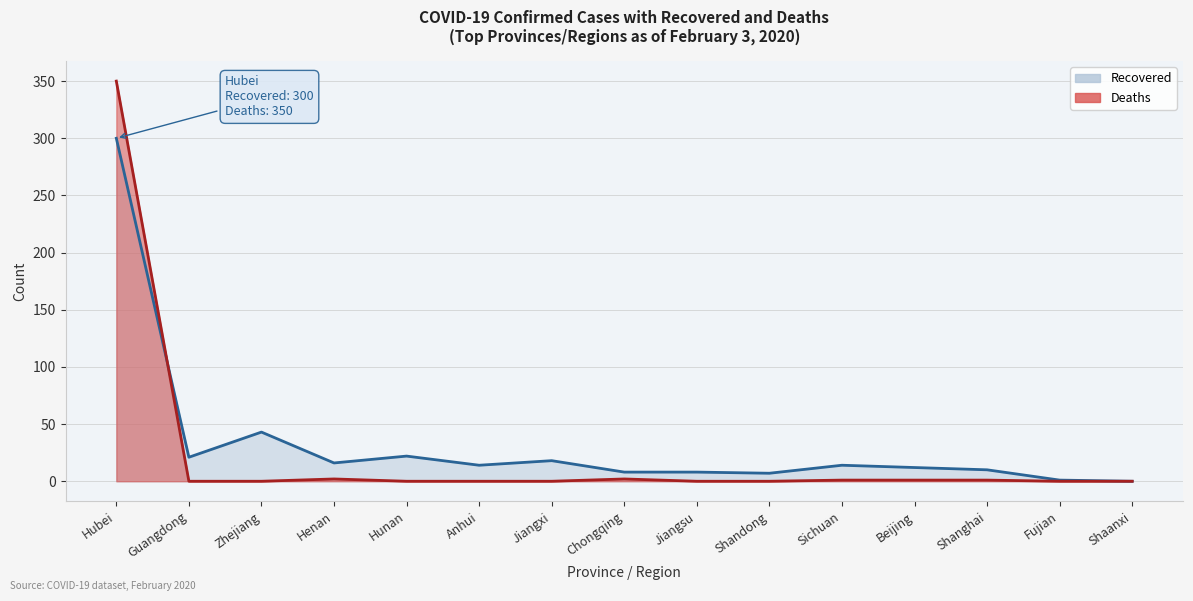

How many positive values does the Recovered series have?

14